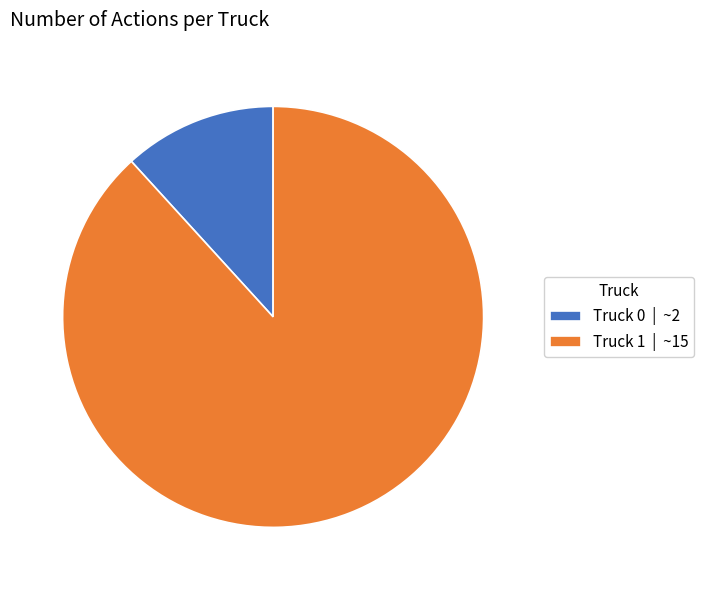

True or false: Truck 0 accounts for 12% of the total.

True